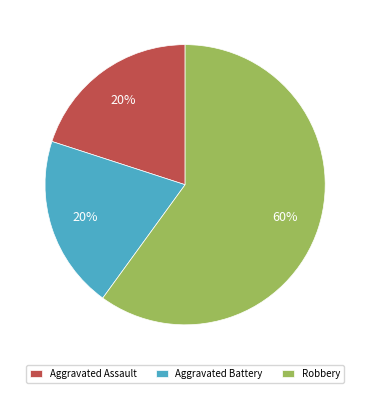

Is Aggravated Assault the majority of the pie?

No